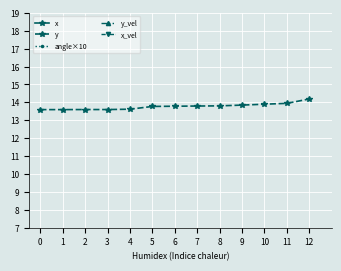

True or false: y has a value of 23.0 at 9.

False